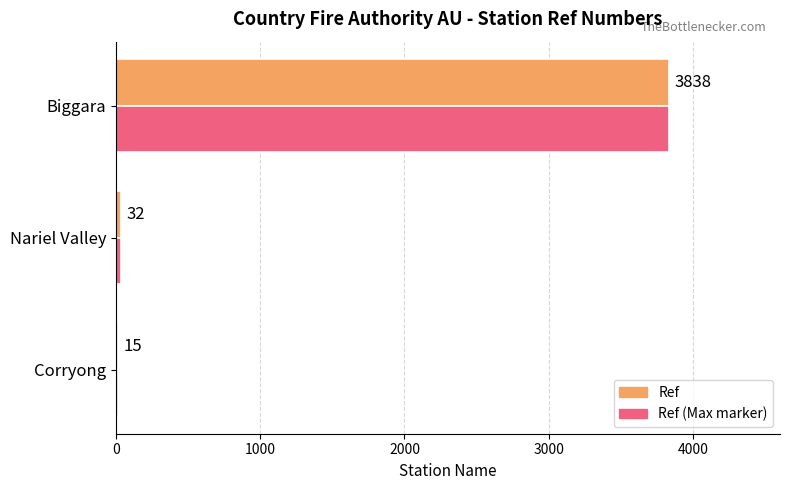

Read the Ref (Max marker) value at Biggara.

3838